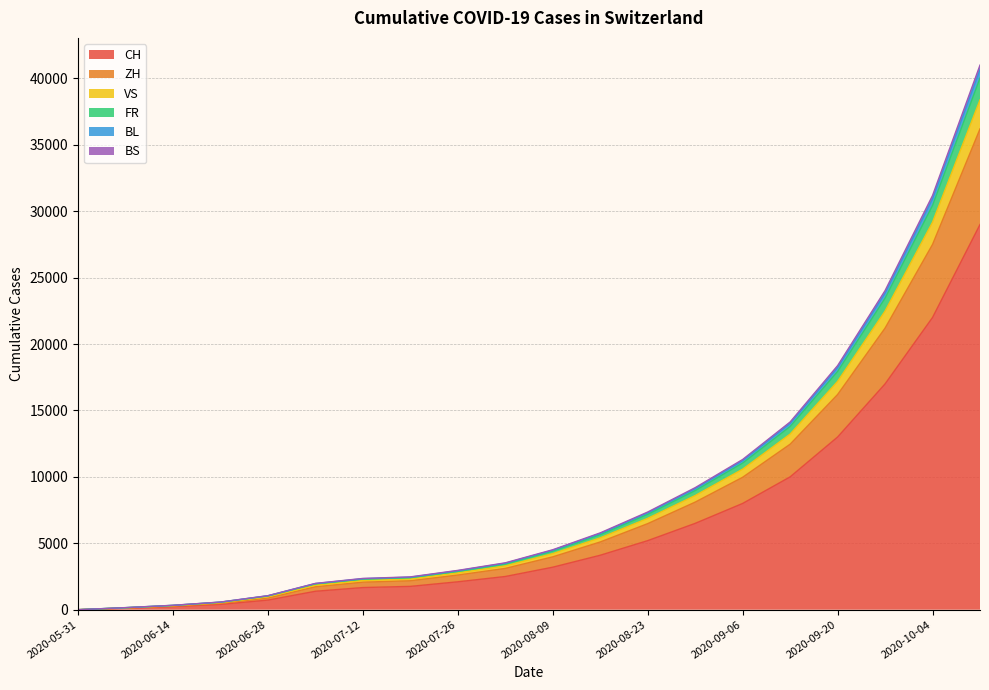

Does the chart display data point markers on the line(s)?

No